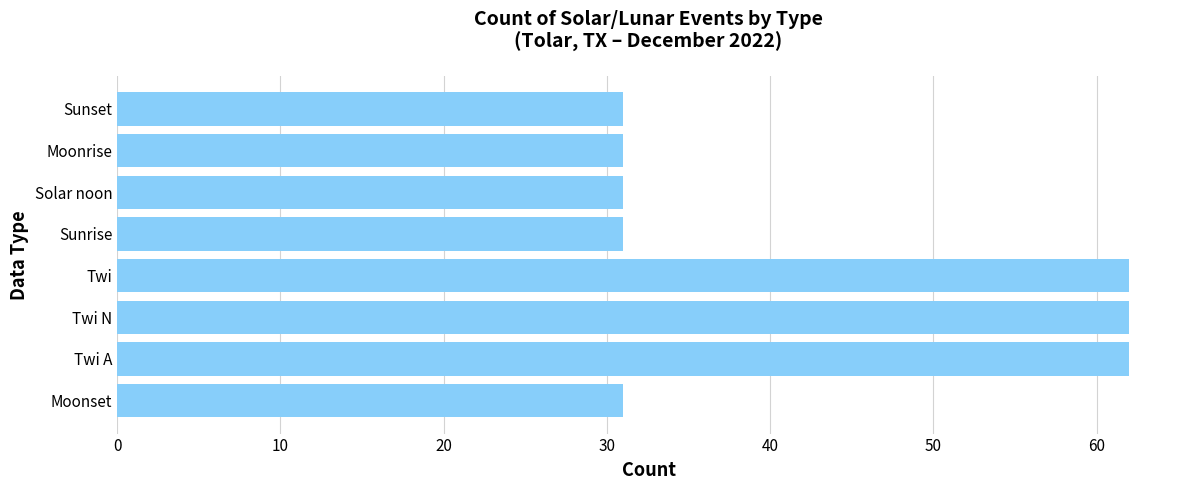

What is the difference between the maximum and second lowest values?

31